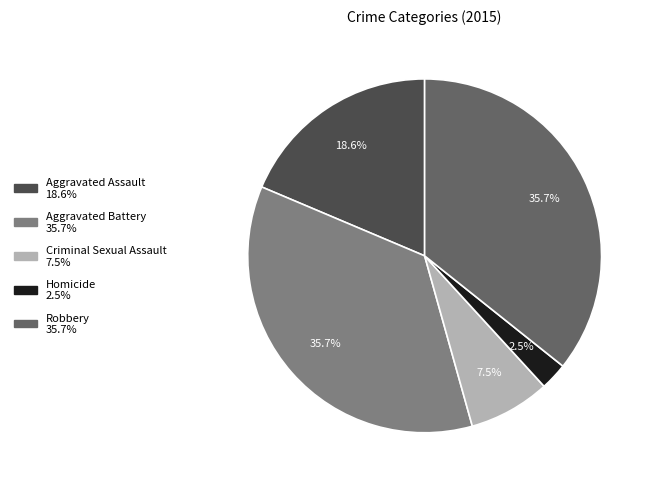

Which slice is the smallest?

Homicide